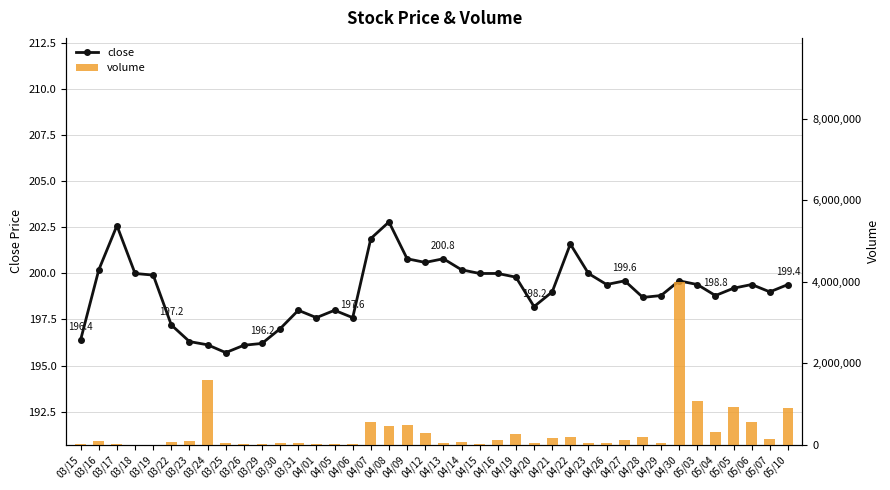

Rank the categories by close value from highest to lowest.

04/08, 03/17, 04/07, 04/22, 04/09, 04/13, 04/12, 03/16, 04/14, 03/18, 04/15, 04/16, 04/23, 03/19, 04/19, 04/27, 04/30, 04/26, 05/03, 05/06, 05/10, 05/05, 04/21, 05/07, 04/29, 05/04, 04/28, 04/20, 03/31, 04/05, 04/01, 04/06, 03/22, 03/30, 03/15, 03/23, 03/29, 03/24, 03/26, 03/25